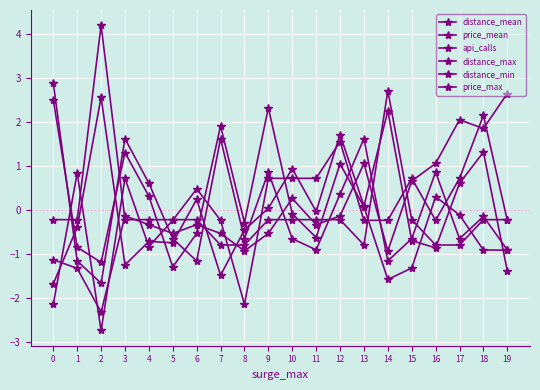

How many data points in api_calls are less than 0?

13